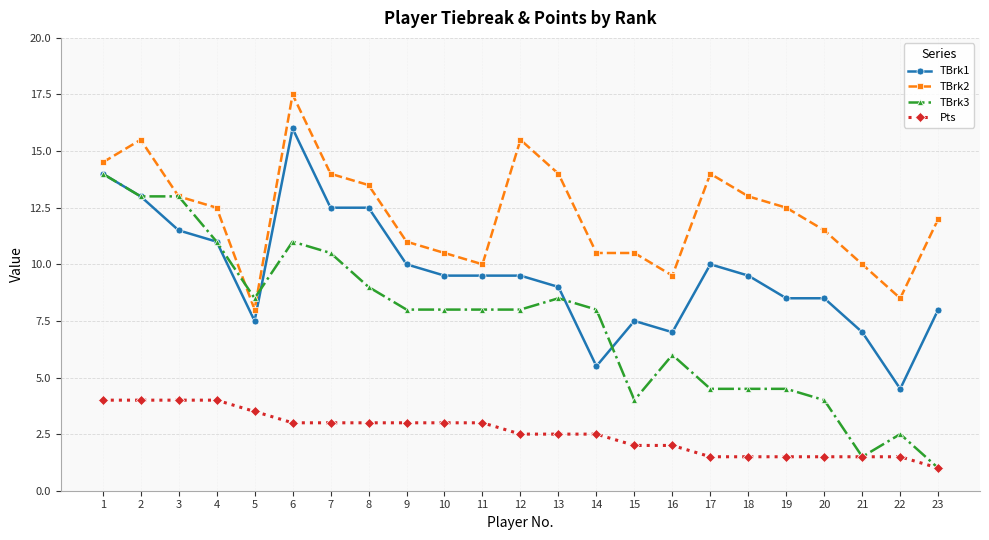

Where does the Pts series first go above 2?

1